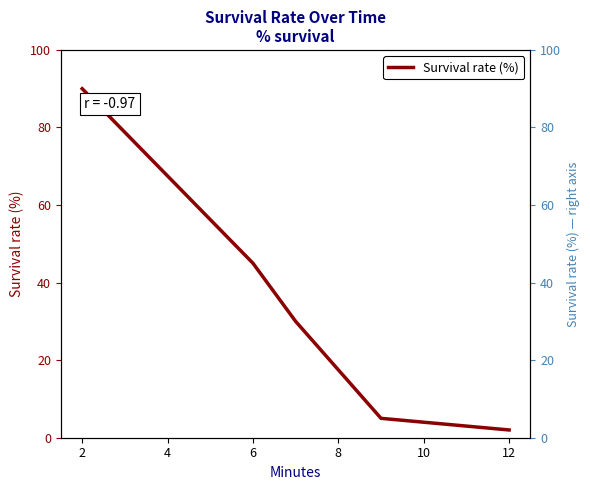

What is the highest value of the Survival rate (%) series?

90